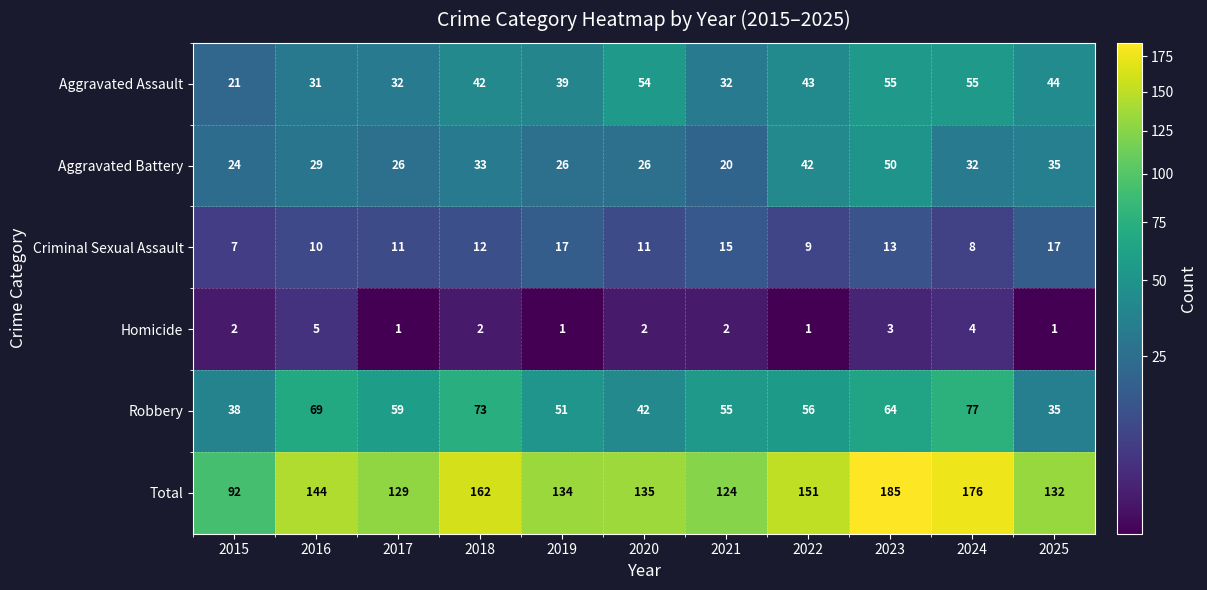

At 2020, list the series in order from smallest to largest.

Homicide, Criminal Sexual Assault, Aggravated Battery, Robbery, Aggravated Assault, Total